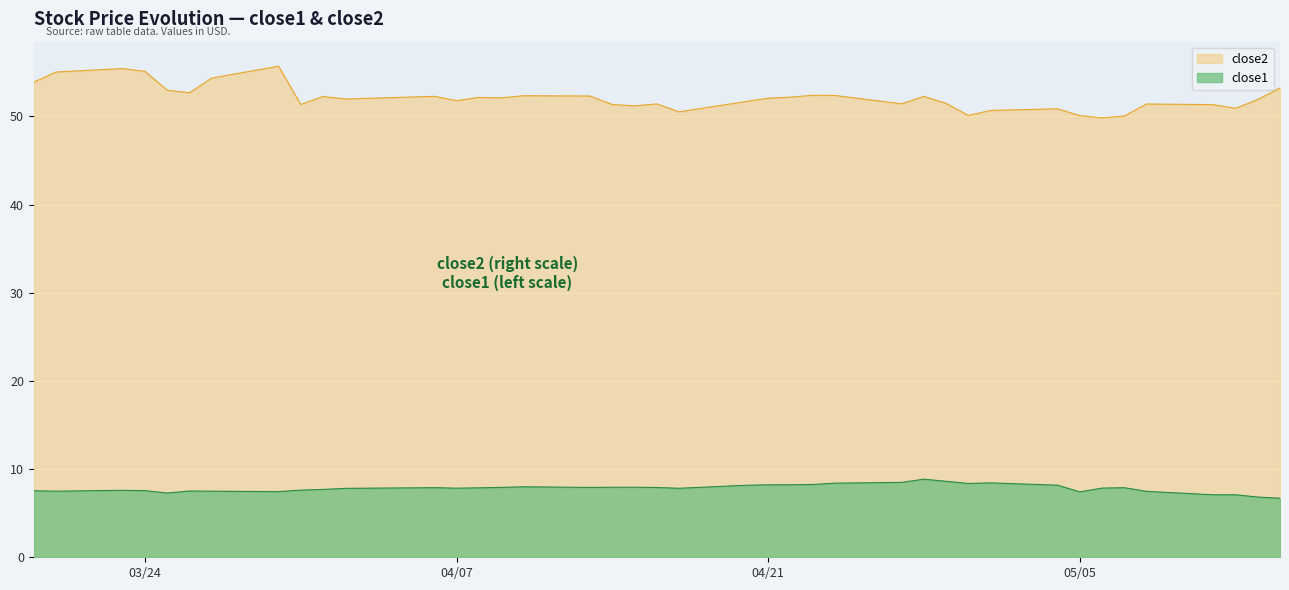

What position from the left is 2015-04-16?

20